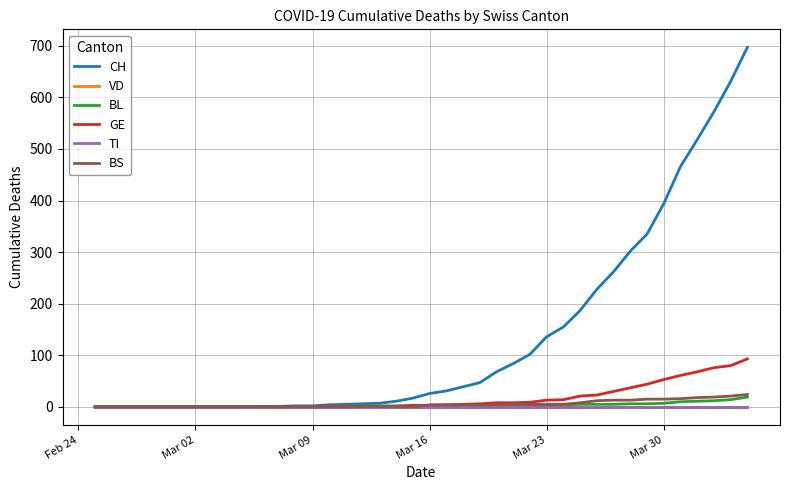

Does the chart display data point markers on the line(s)?

No